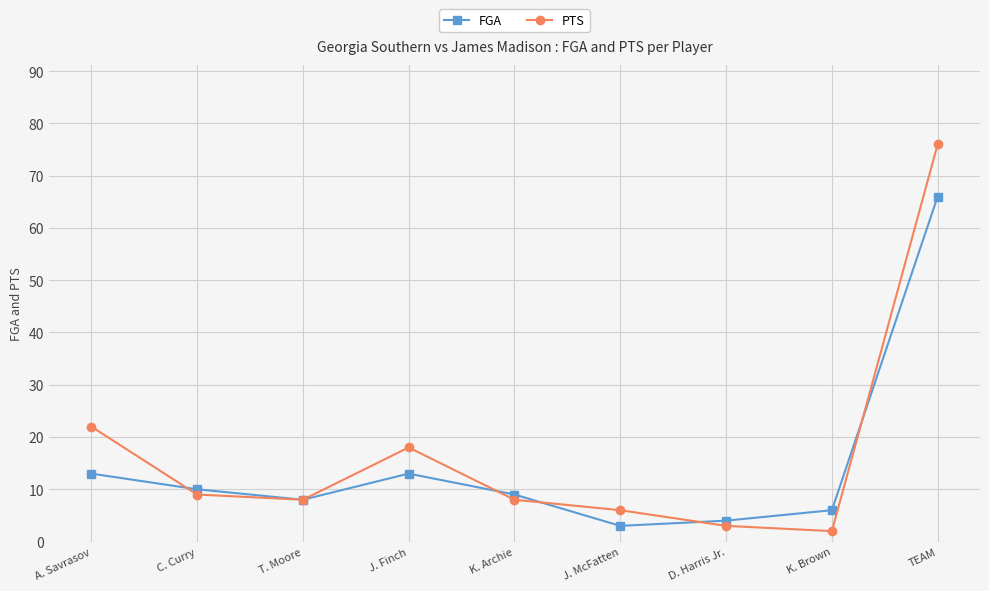

Reading left to right, extract all data points from this chart.

FGA: A. Savrasov=13	C. Curry=10	T. Moore=8	J. Finch=13	K. Archie=9	J. McFatten=3	D. Harris Jr.=4	K. Brown=6	TEAM=66
PTS: A. Savrasov=22	C. Curry=9	T. Moore=8	J. Finch=18	K. Archie=8	J. McFatten=6	D. Harris Jr.=3	K. Brown=2	TEAM=76